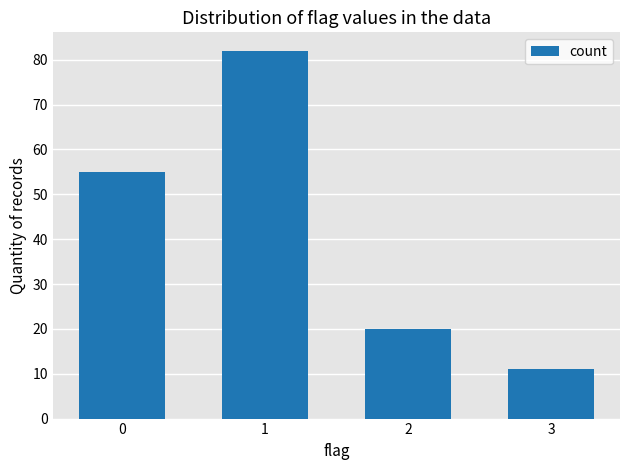

What is the ratio of the value at 2 to the value at 3?

1.8